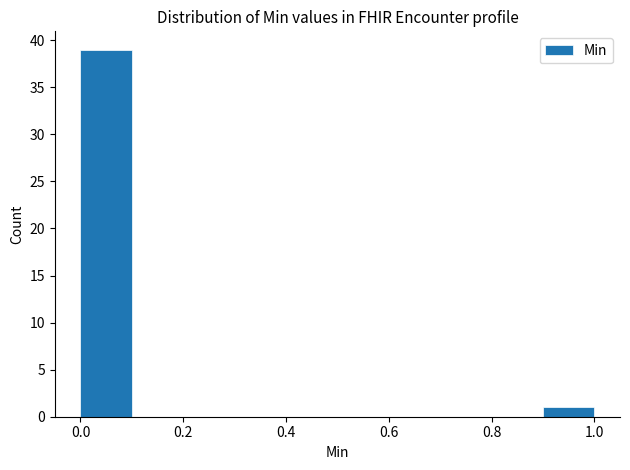

How tall is the bar that spans 0.9 to 1.0 on the x-axis? The values are not printed on the chart, so give them approximately, as read against the axis.

1